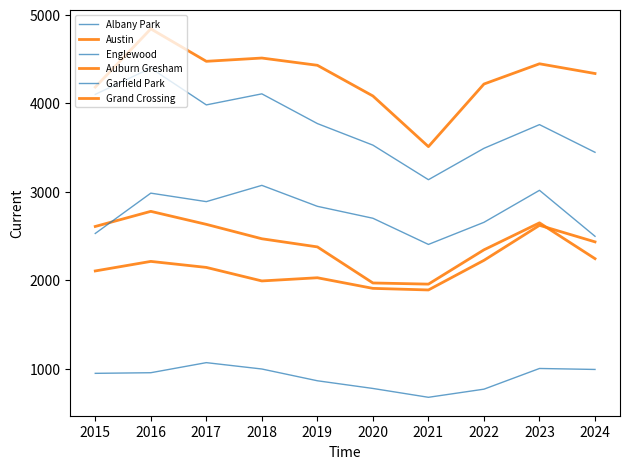

At which category does Austin reach its first local valley?

2017